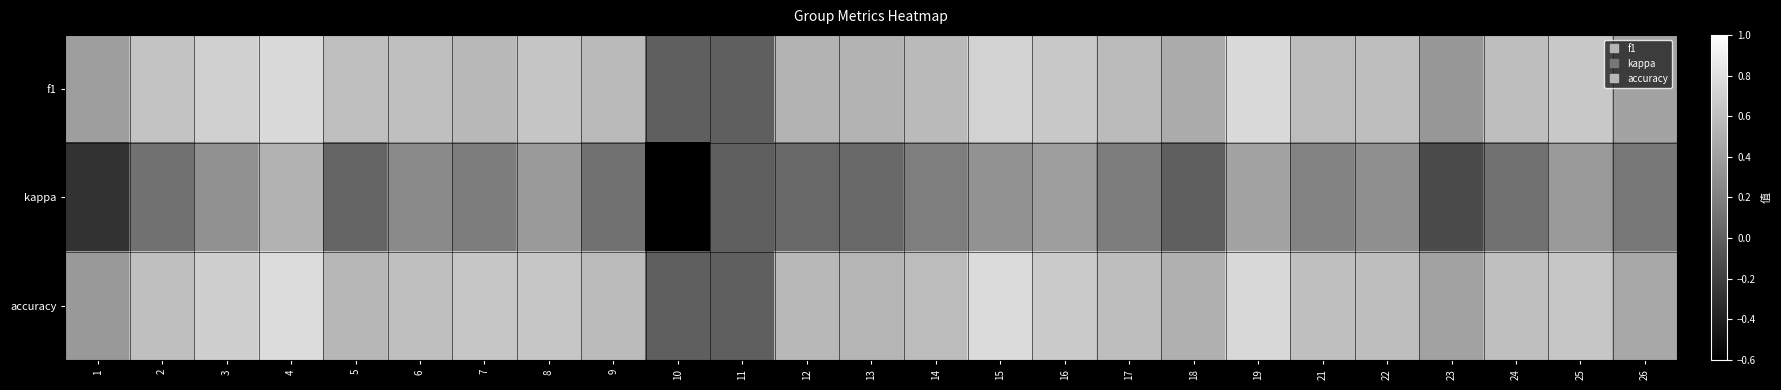

Reading right to left, extract all data points from this chart.

f1: 26=0.4	25=0.7	24=0.6	23=0.3	22=0.6	21=0.6	19=0.8	18=0.5	17=0.6	16=0.7	15=0.7	14=0.6	13=0.5	12=0.5	11=0.0	10=0.0	9=0.6	8=0.6	7=0.6	6=0.6	5=0.6	4=0.8	3=0.7	2=0.6	1=0.4
kappa: 26=0.2	25=0.4	24=0.1	23=-0.1	22=0.3	21=0.2	19=0.4	18=0.0	17=0.2	16=0.4	15=0.3	14=0.2	13=0.1	12=0.1	11=0.0	10=-0.6	9=0.1	8=0.4	7=0.2	6=0.3	5=0.0	4=0.5	3=0.3	2=0.1	1=-0.3
accuracy: 26=0.5	25=0.6	24=0.6	23=0.4	22=0.6	21=0.6	19=0.8	18=0.5	17=0.6	16=0.7	15=0.8	14=0.6	13=0.5	12=0.6	11=0.0	10=0.0	9=0.6	8=0.6	7=0.6	6=0.6	5=0.5	4=0.8	3=0.7	2=0.6	1=0.4